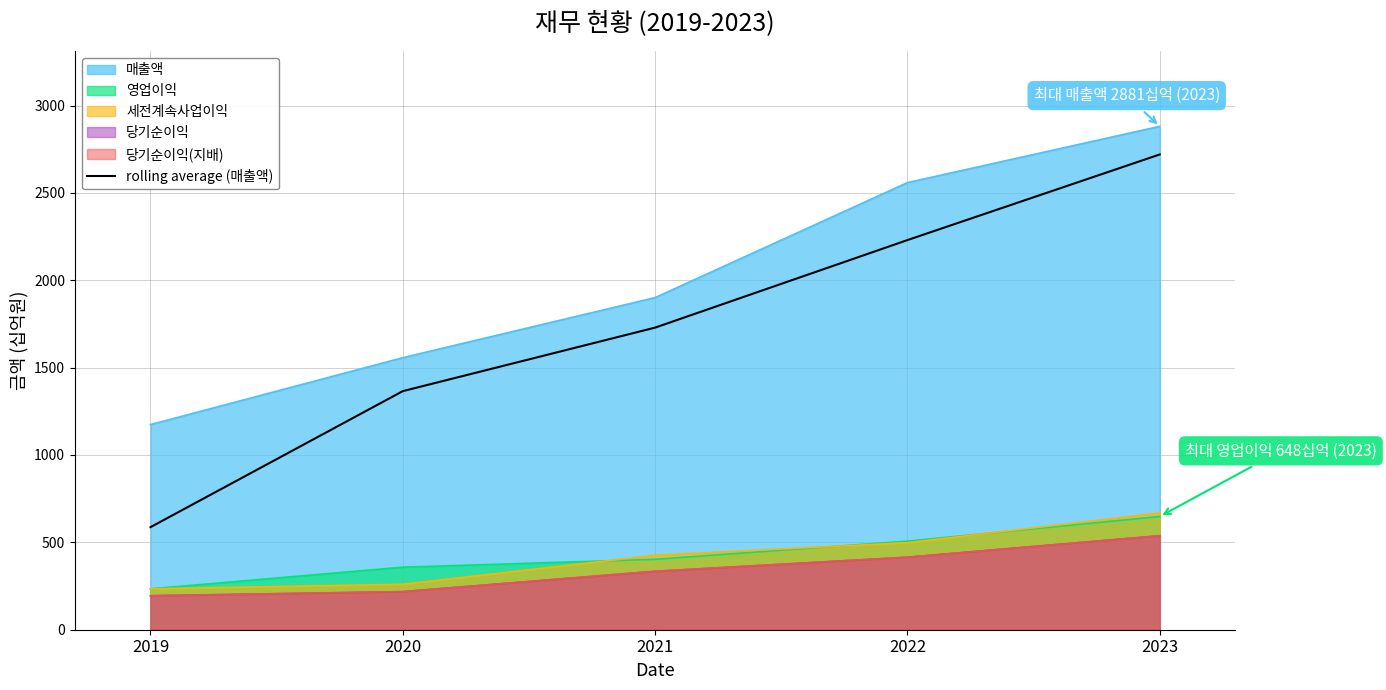

Which category has the highest value across all series?

2023